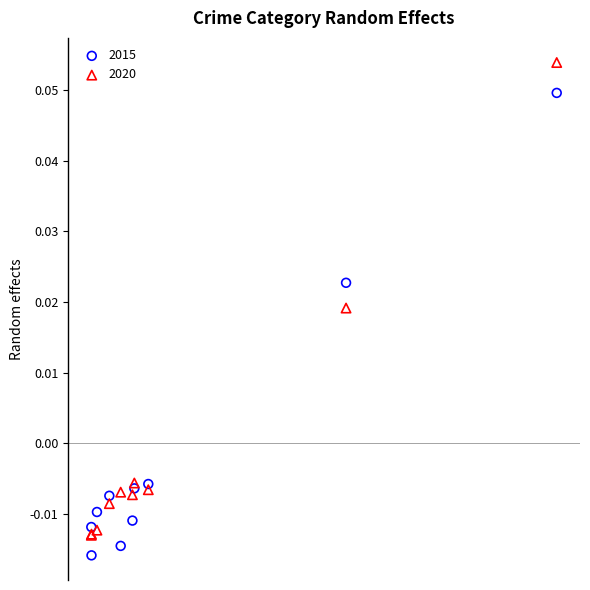

What are all the series names shown in the legend?

2015, 2020